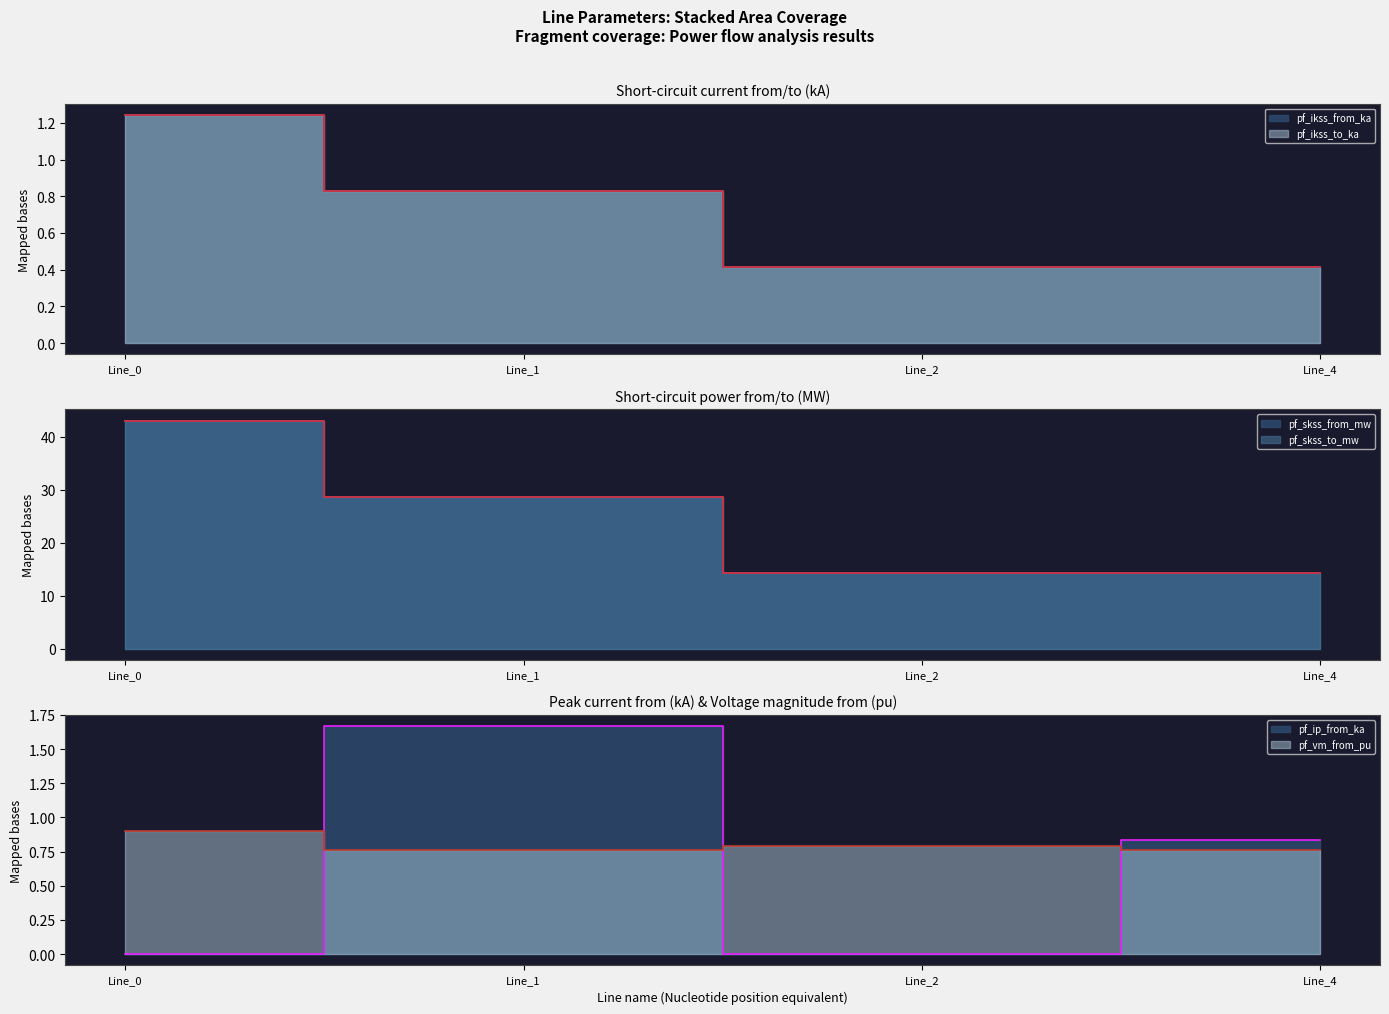

True or false: pf_ikss_to_ka has more than 0 points higher than both neighbors.

False